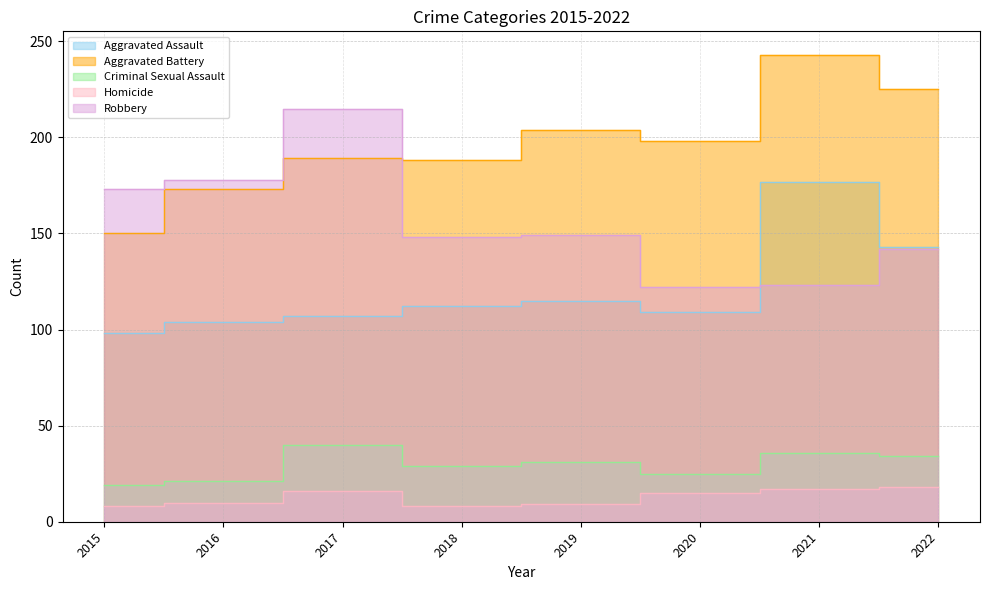

What is the value of the Homicide point at the 4th from the left?

8